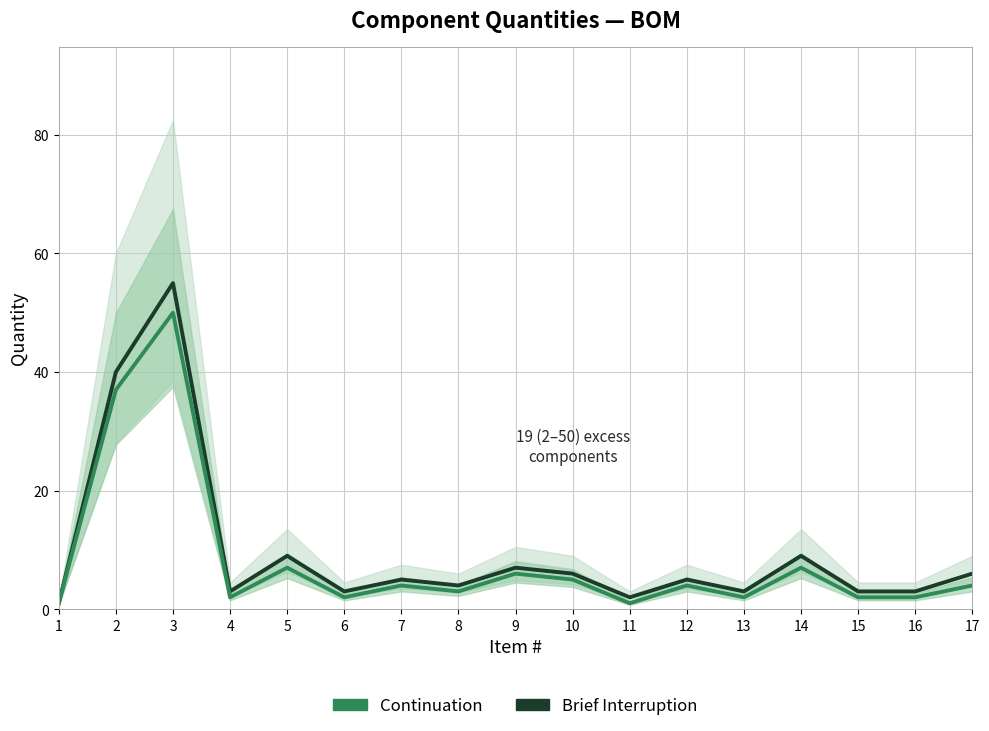

True or false: Continuation and Brief Interruption cross at least once.

False